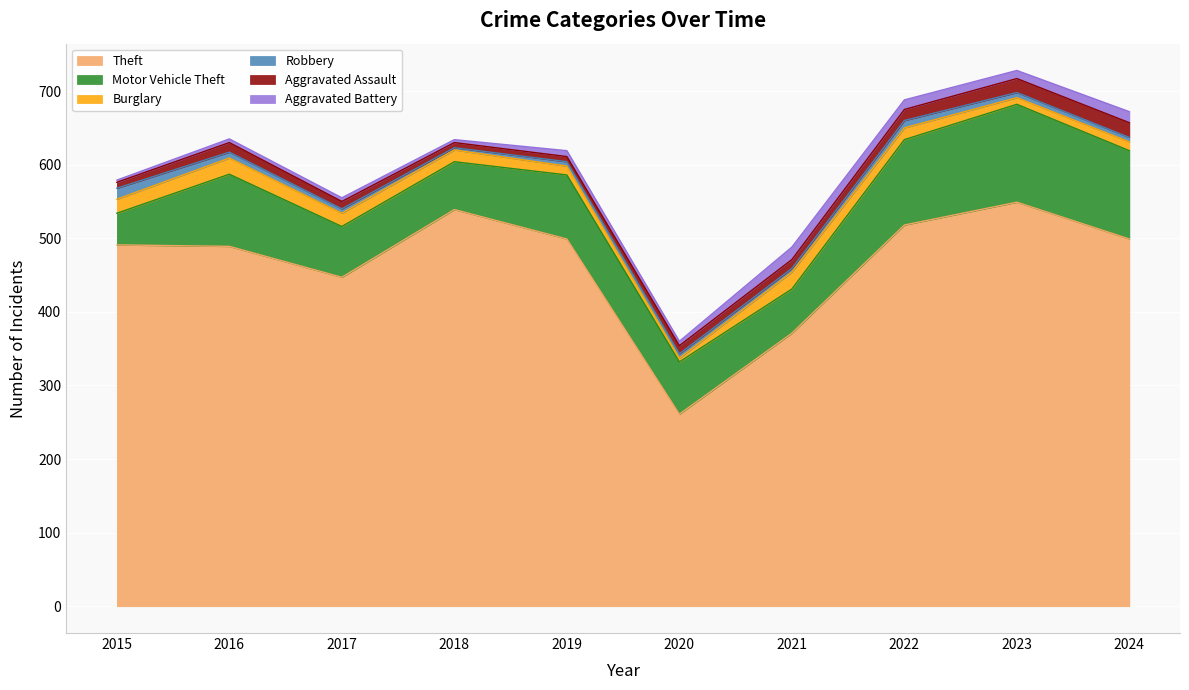

True or false: Motor Vehicle Theft has a value of 48 at 2024.

False